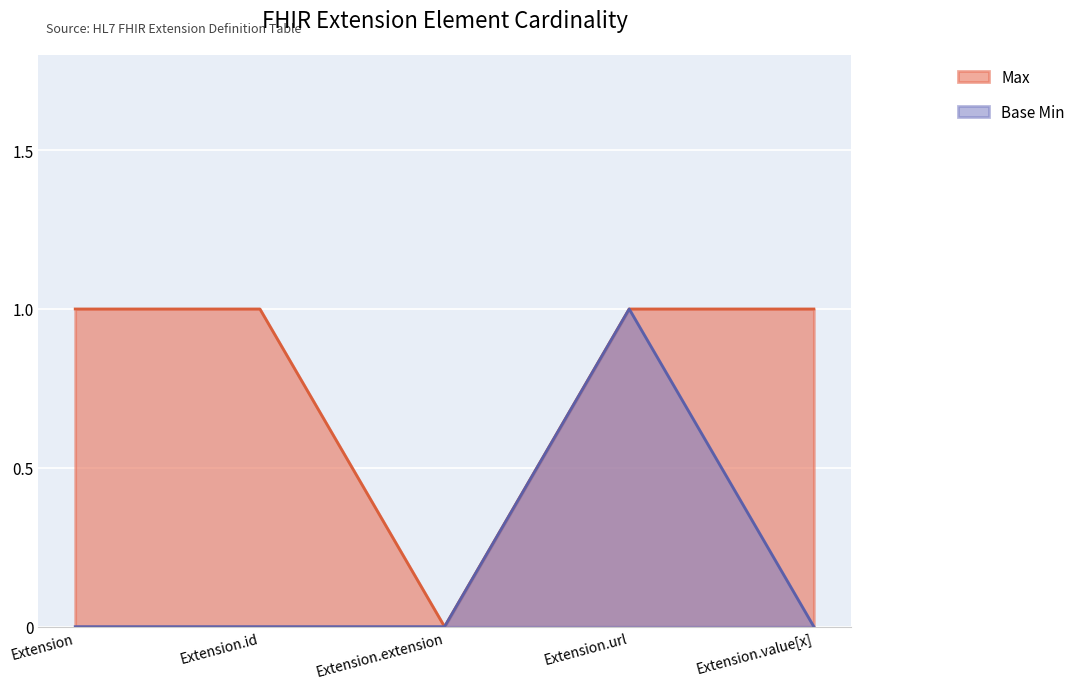

How many interior local peaks does the Base Min series have?

1